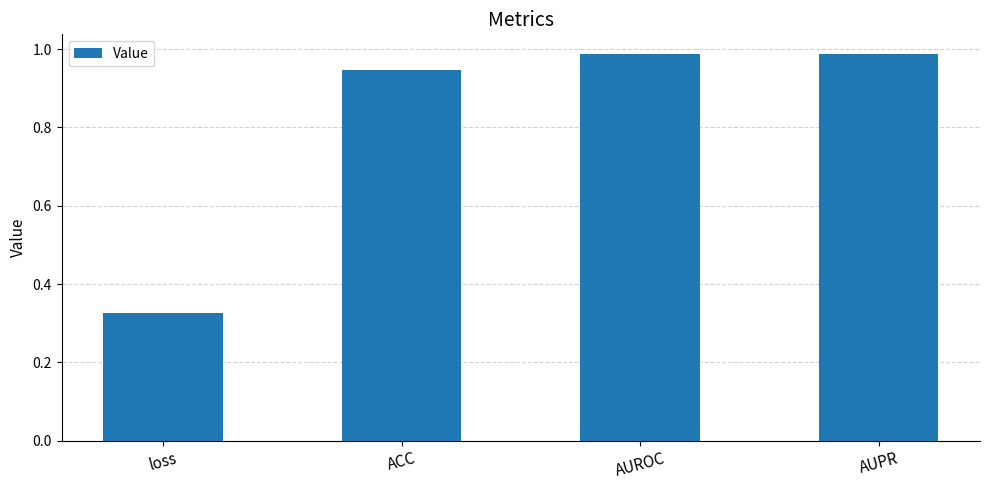

At which category does the chart reach its minimum across all series?

loss